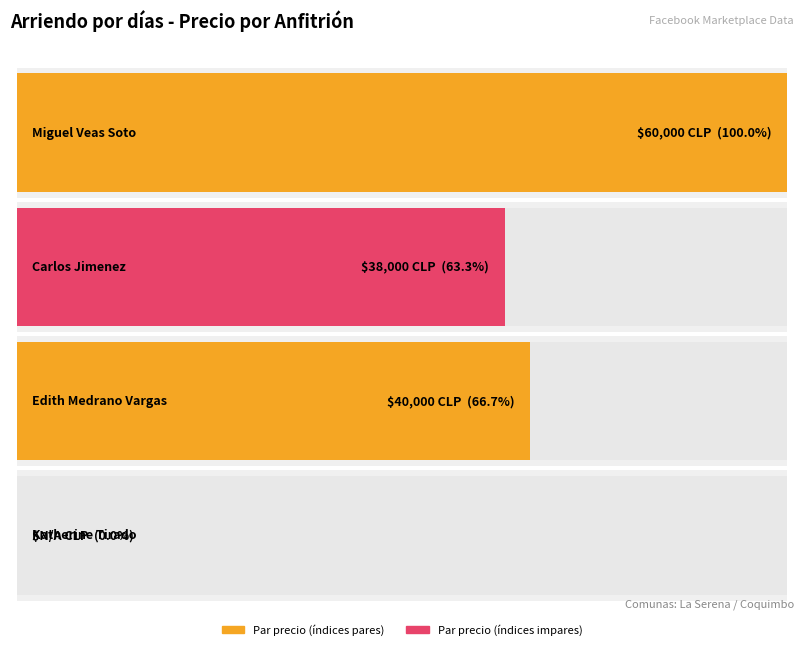

Rank the categories by value from lowest to highest.

Katherine Tirado, Carlos Jimenez, Edith Medrano Vargas, Miguel Veas Soto